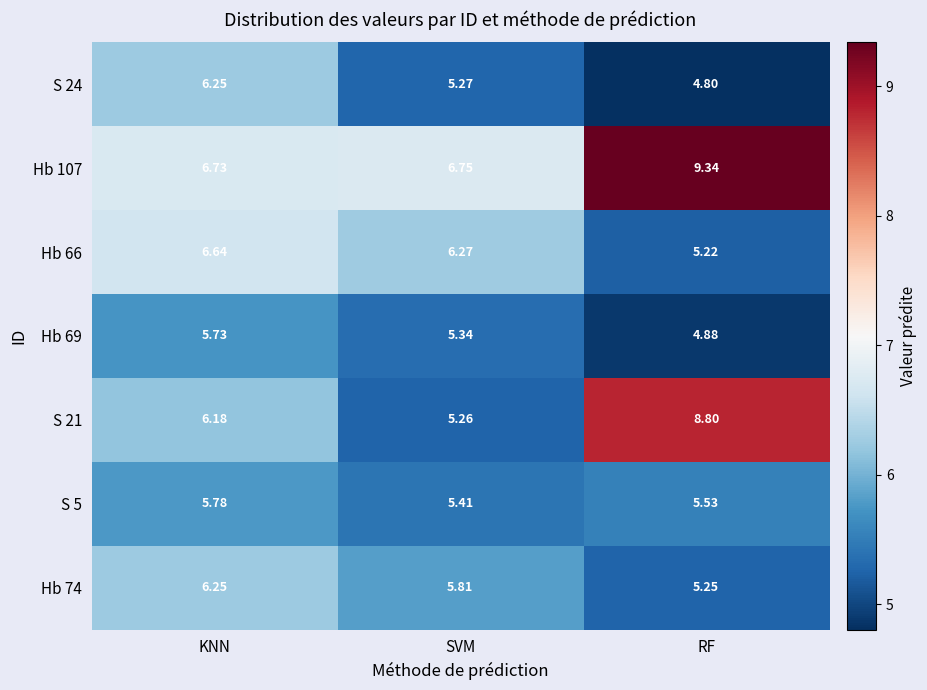

Rank the series at SVM from highest to lowest value.

Hb 107, Hb 66, Hb 74, S 5, Hb 69, S 24, S 21